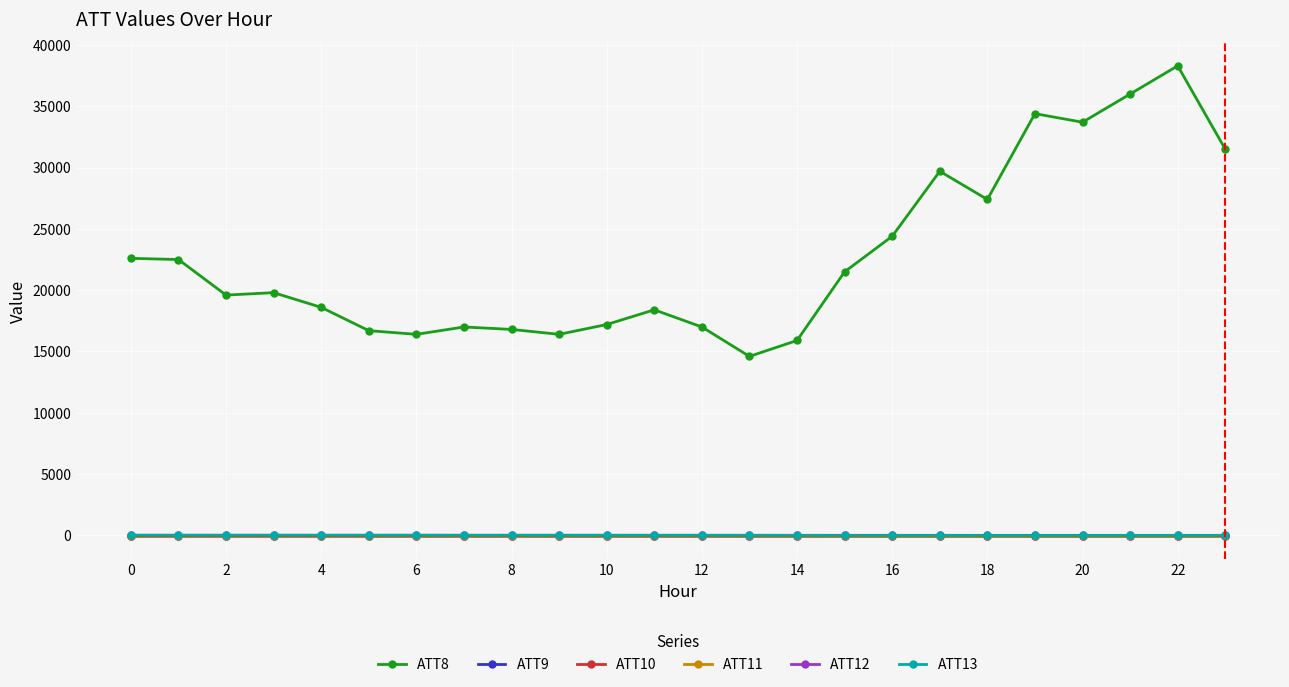

Does the chart have visible grid lines?

Yes